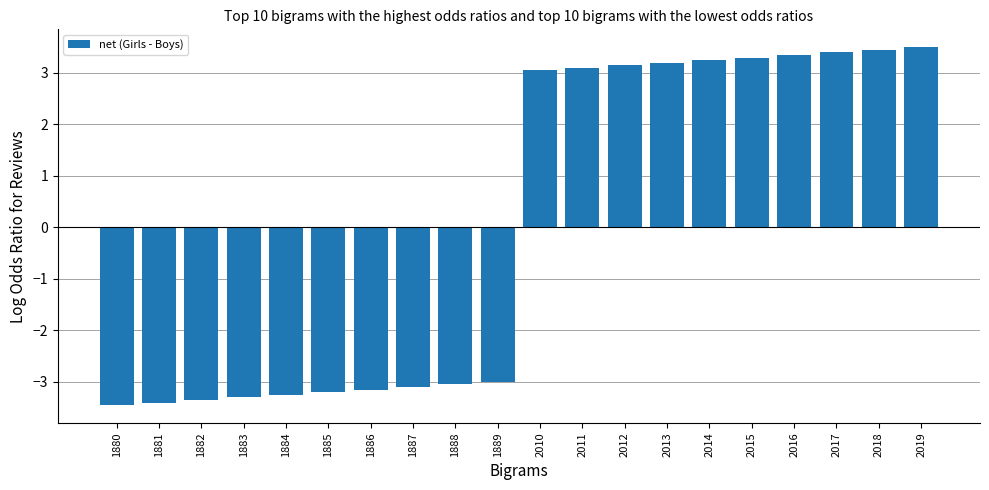

What is the approximate value at 1887?

-3.1